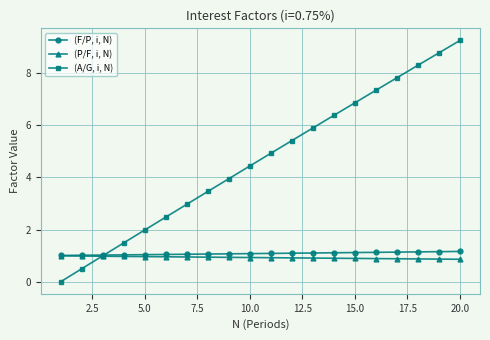

True or false: (A/G, i, N) has more than 2 interior local peaks.

False